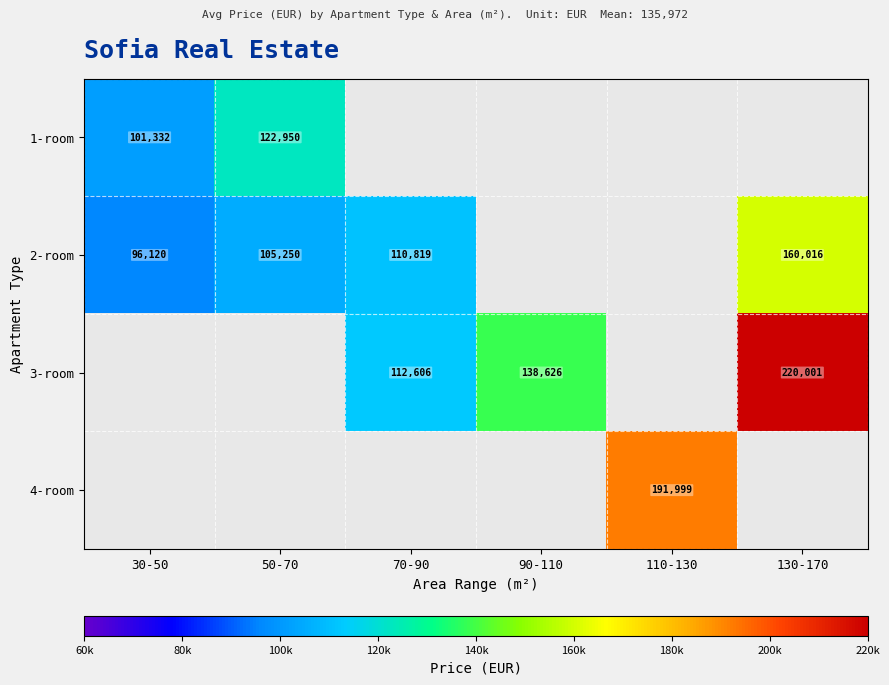

Which has a higher value, 90-110 or 130-170?

130-170